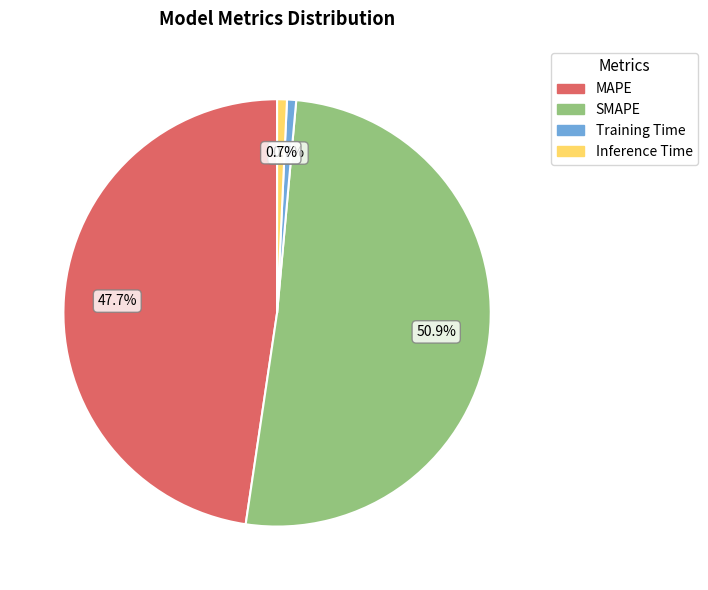

How many segments does this pie chart have?

4